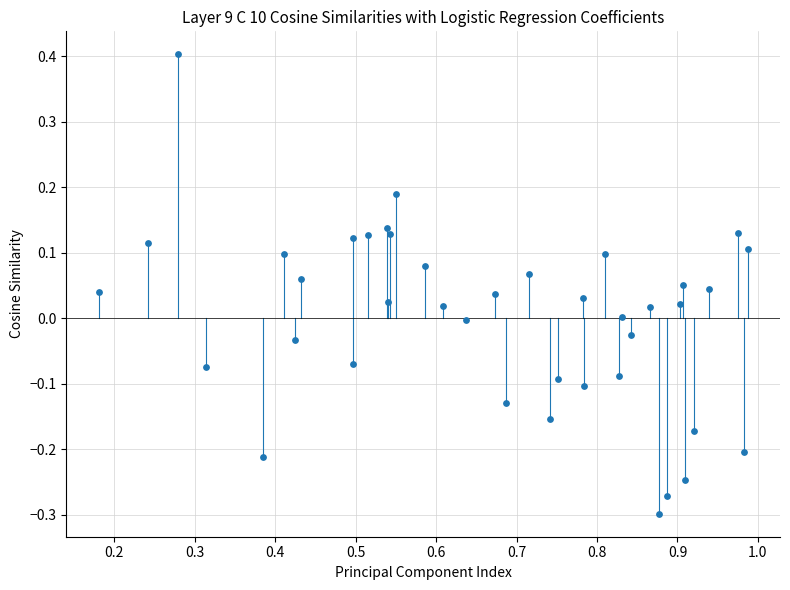

What is the range of Y values (max minus min)?

0.7